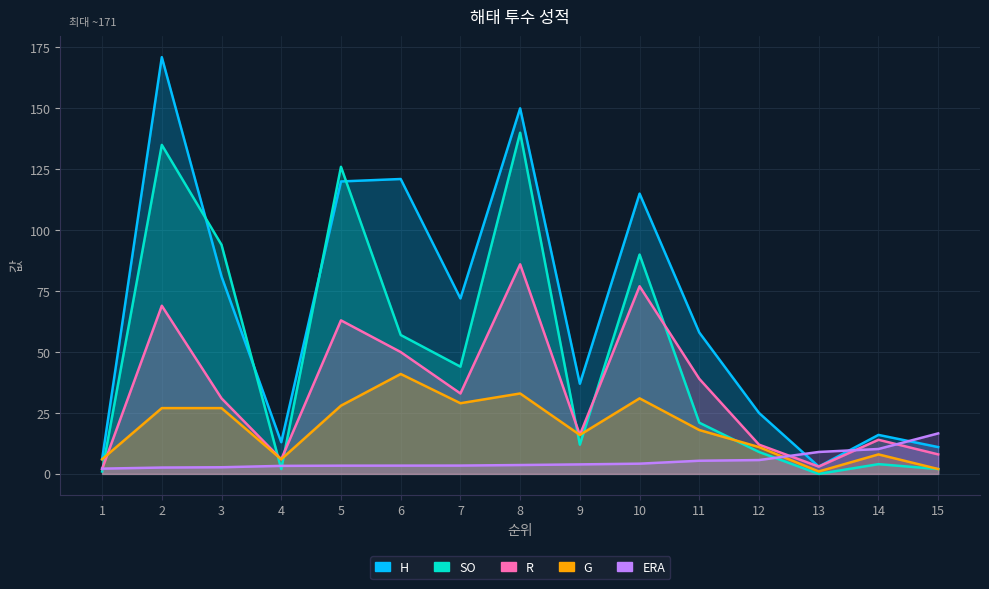

At which label does G first exceed 18?

2